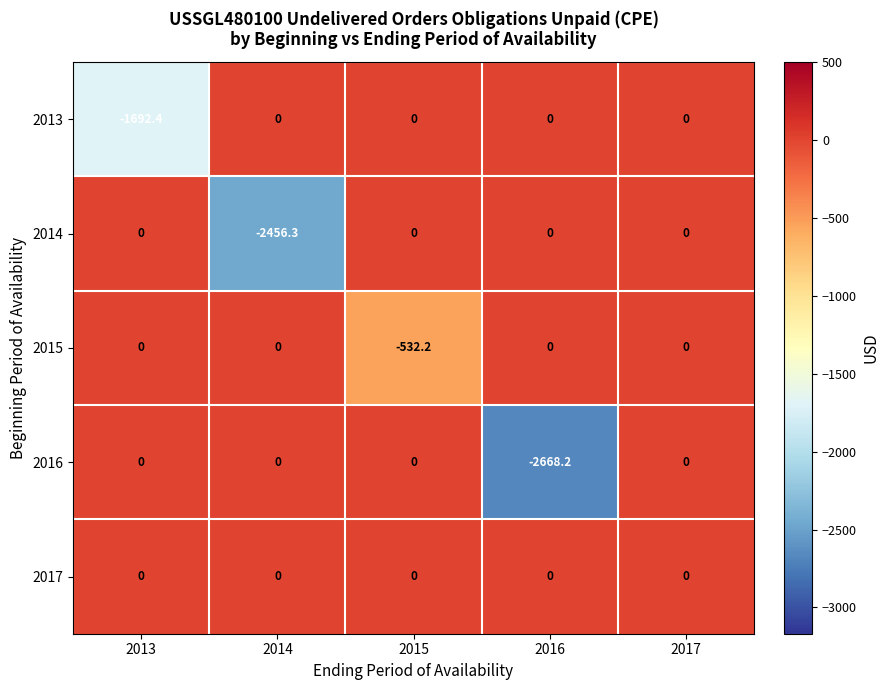

Which series changed the most between 2013 and 2015?

2013